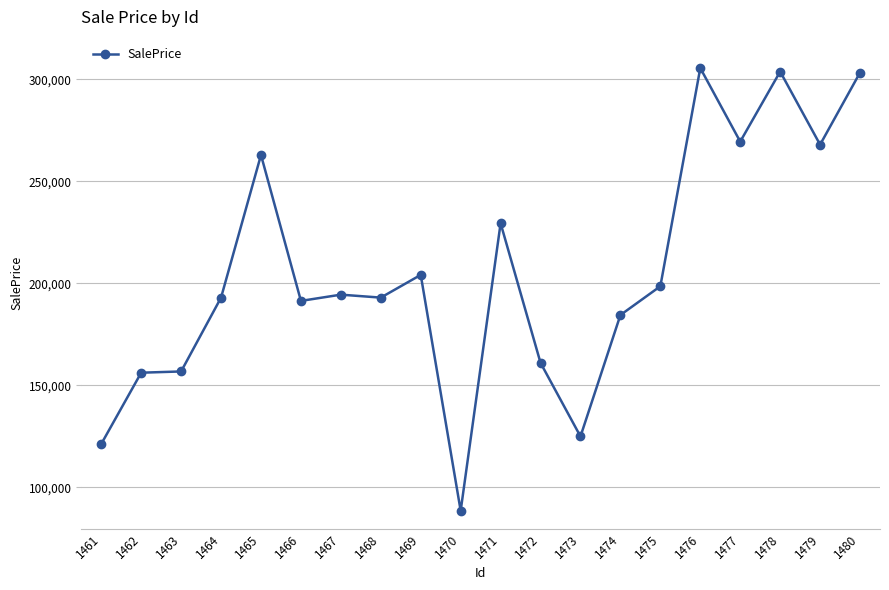

What is the ratio of the value at 1480 to the value at 1469?

1.5